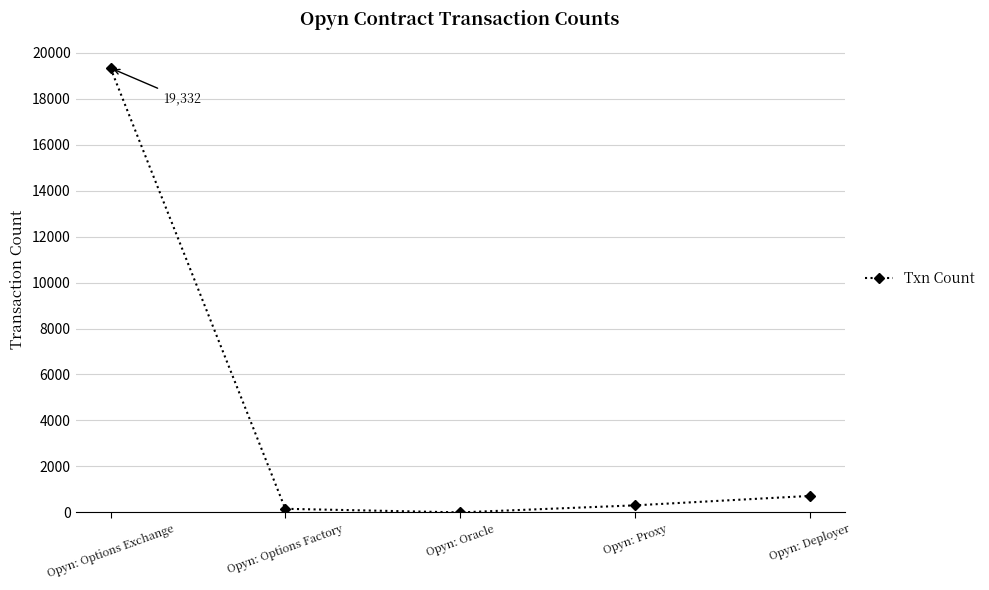

Reading left to right, what are all the values shown in this chart?

19332	157	1	307	717